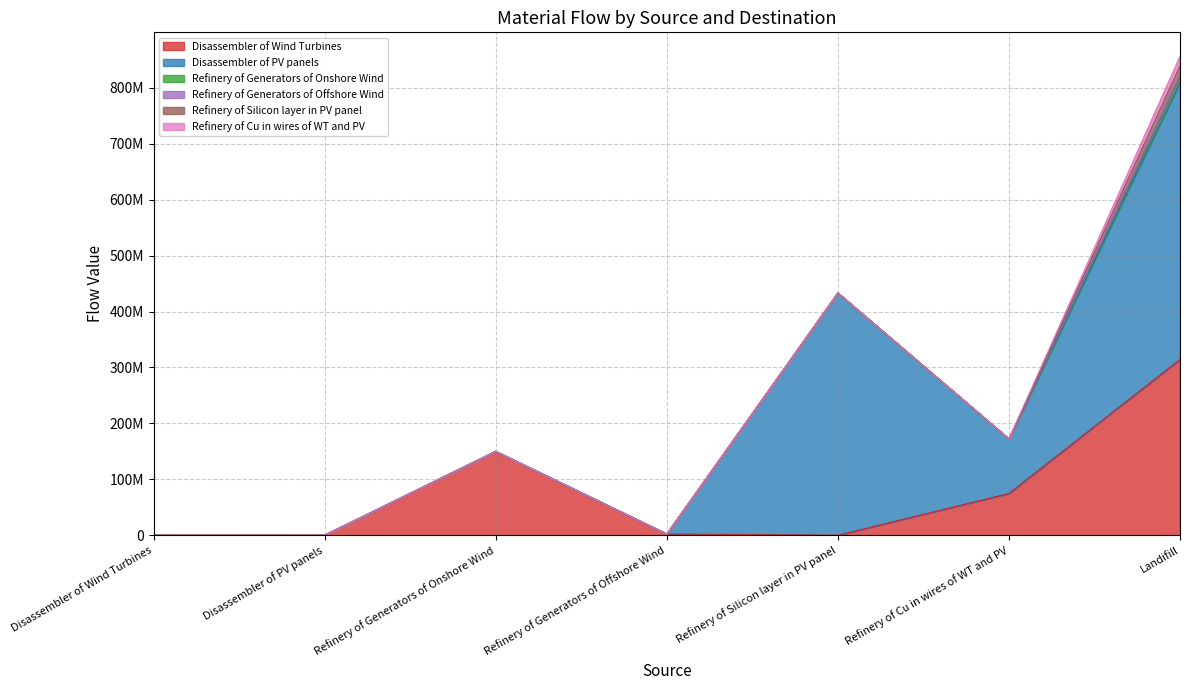

What is the label of the 1st point from the left?

Disassembler of Wind Turbines